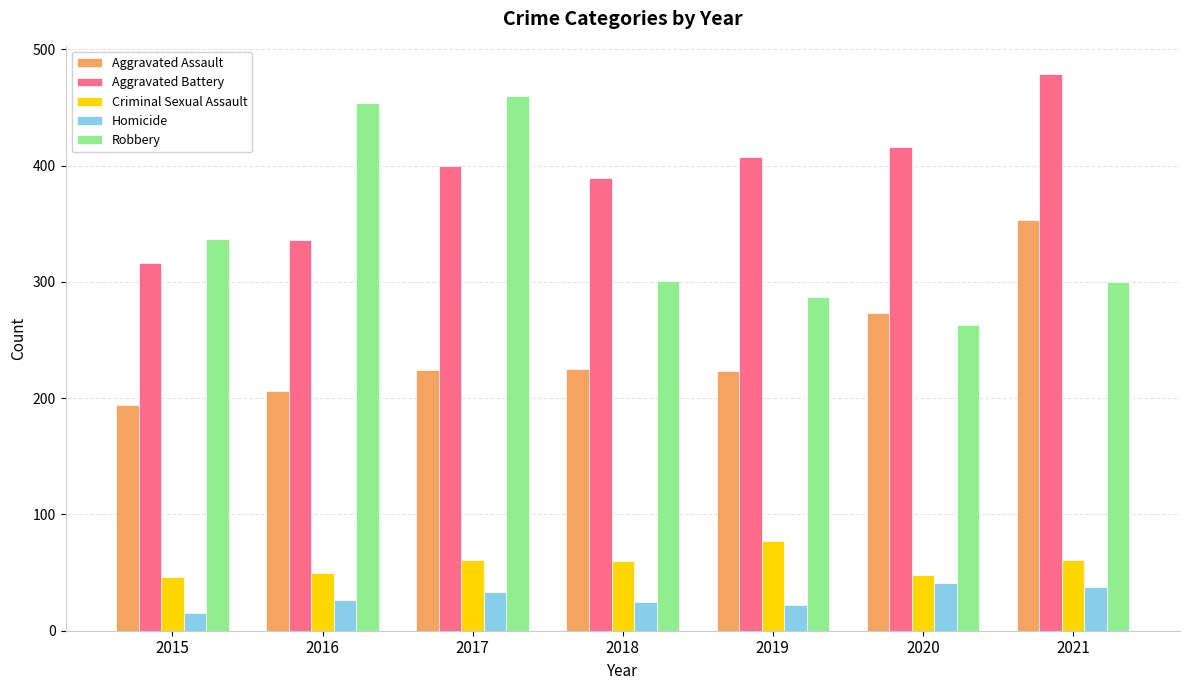

Where is Robbery nearest to the value 361?

2015